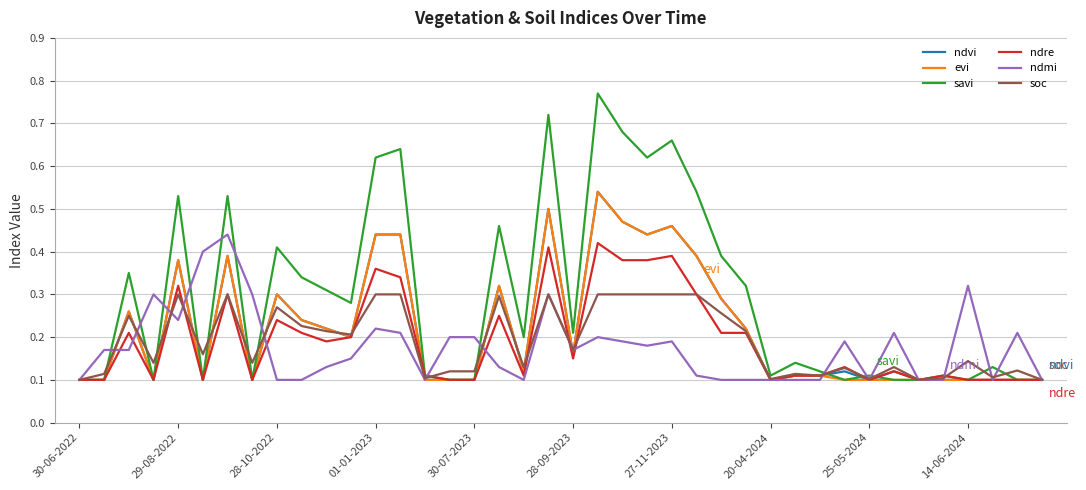

Which series has the largest range (max minus min)?

savi